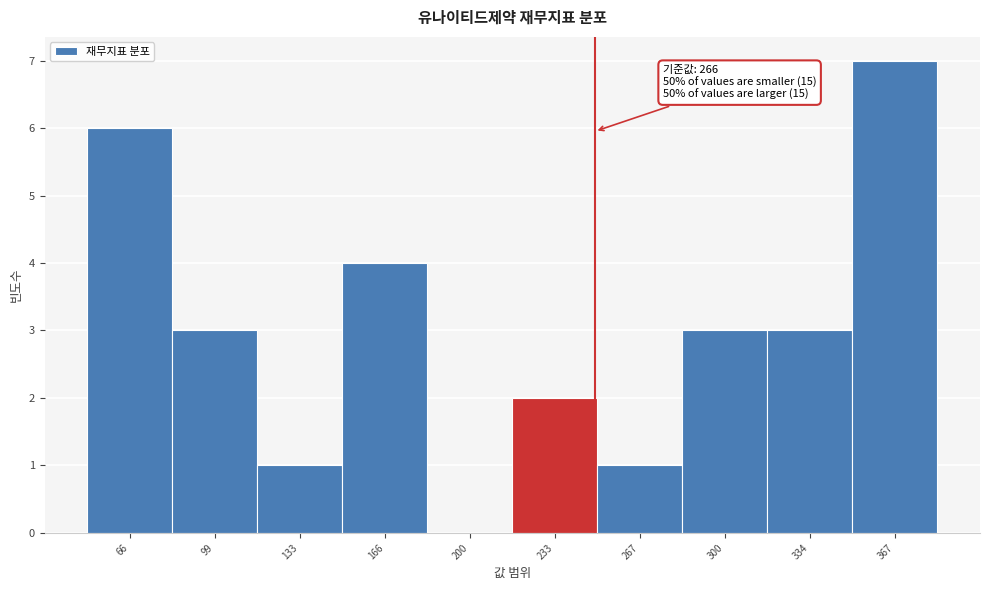

Reading left to right, extract all data points from this chart.

66=6	99=3	133=1	166=4	200=0	233=2	267=1	300=3	334=3	367=7